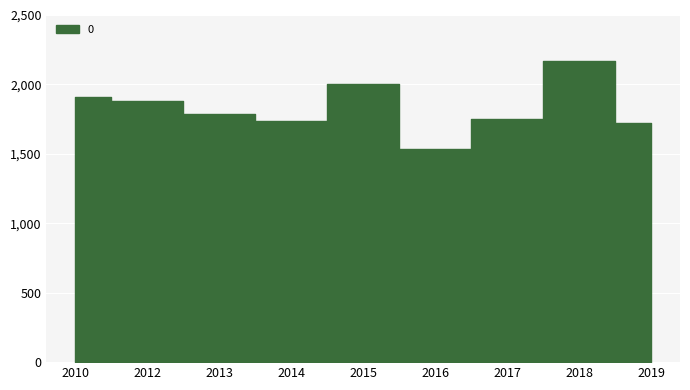

Between 2012 and 2015, which is larger?

2015